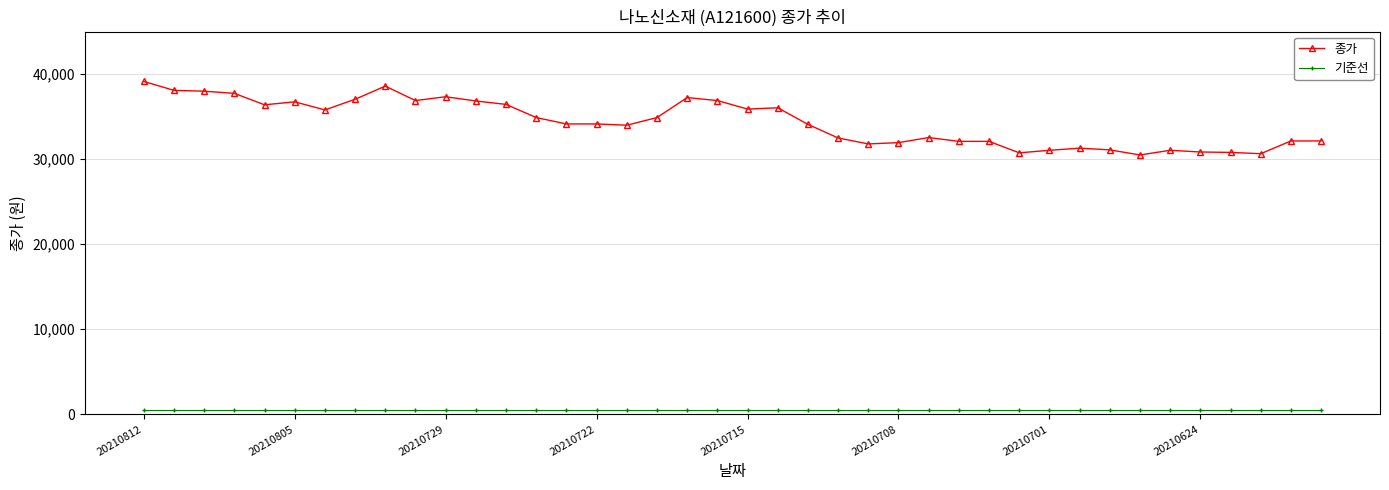

What is the average value of the 종가 series?

34320